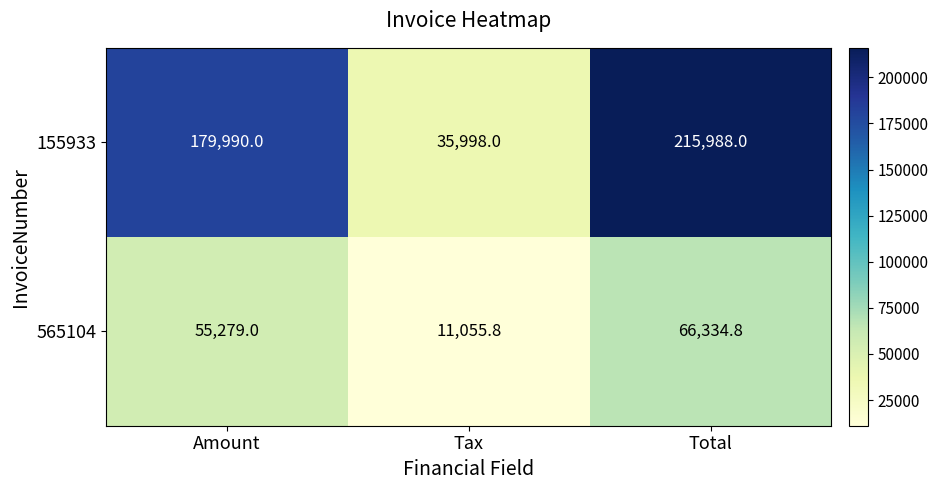

At which category is the sum across all series the highest?

Total